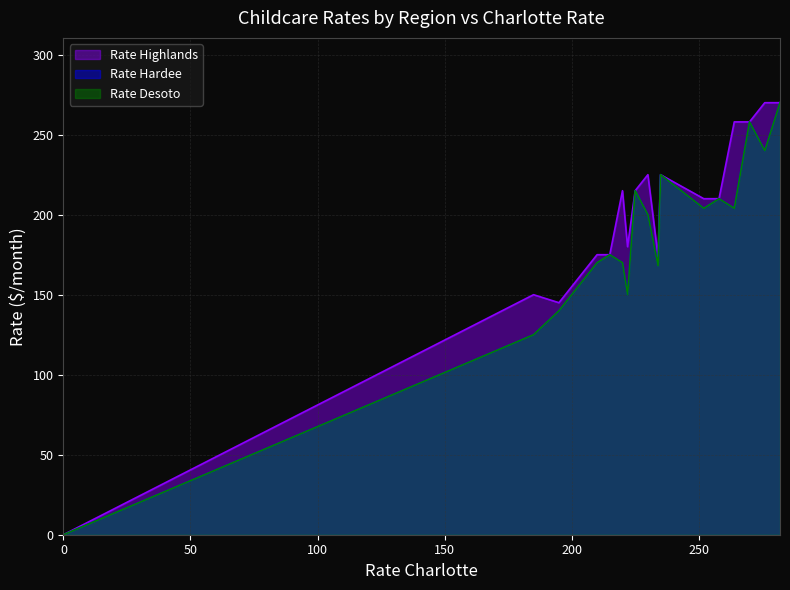

In Rate Hardee, how many points are higher than both neighbors (excluding endpoints)?

17